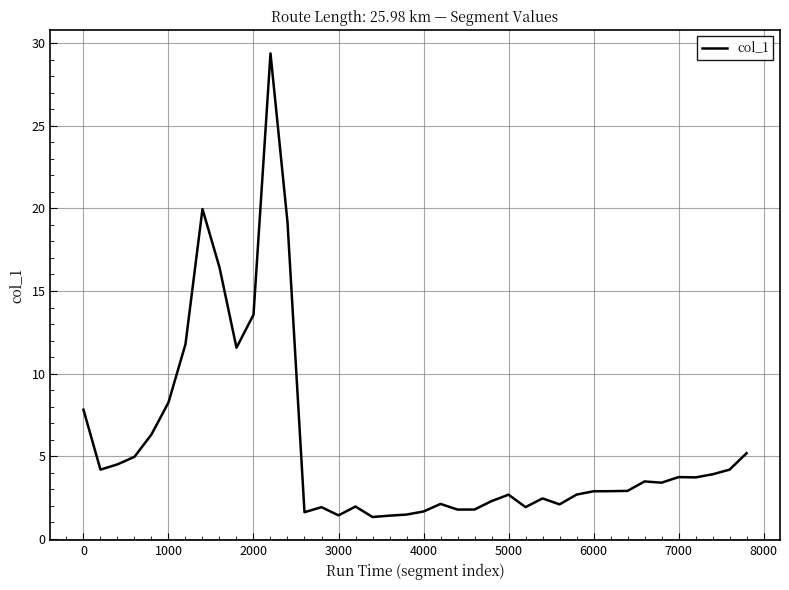

What is the difference between the maximum and minimum values?

28.1